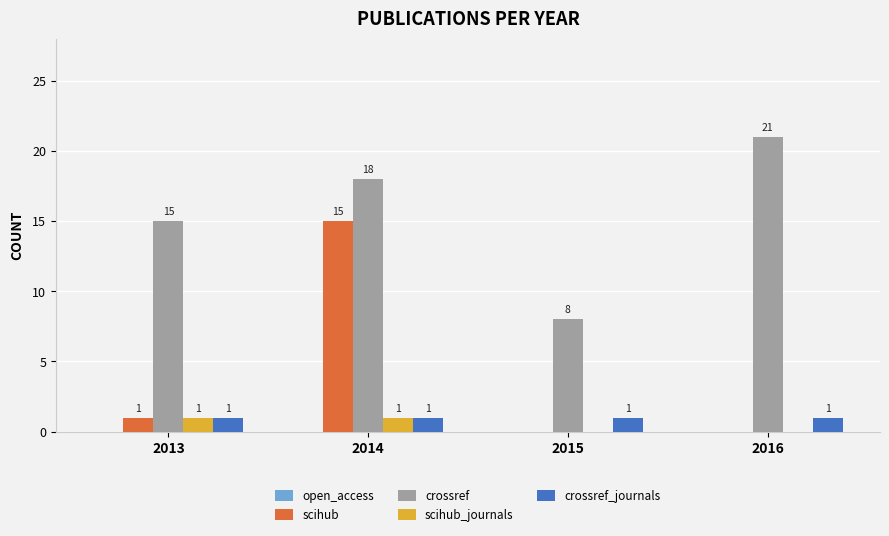

How many series are shown in this chart?

4